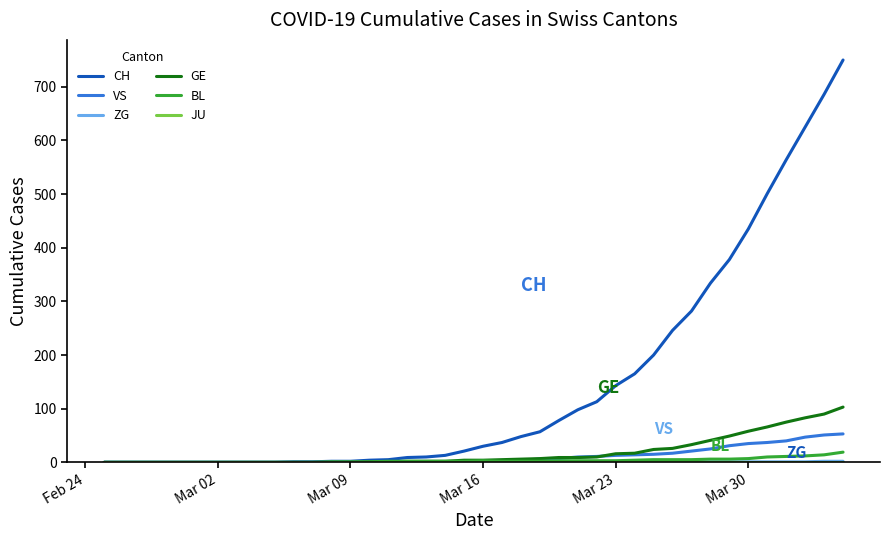

What is the greatest value displayed?

750